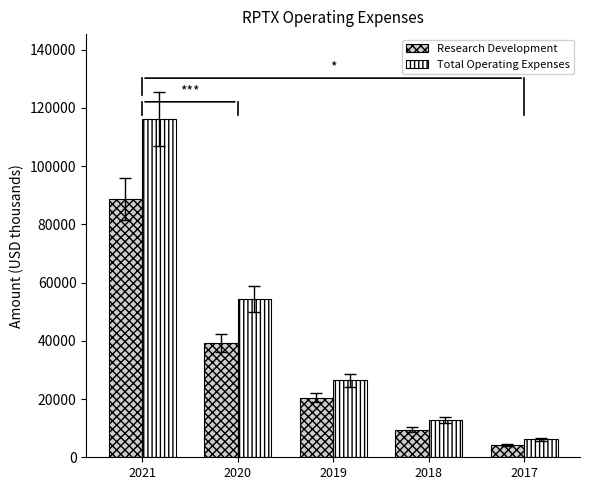

What is the sum of all Total Operating Expenses values?

216100